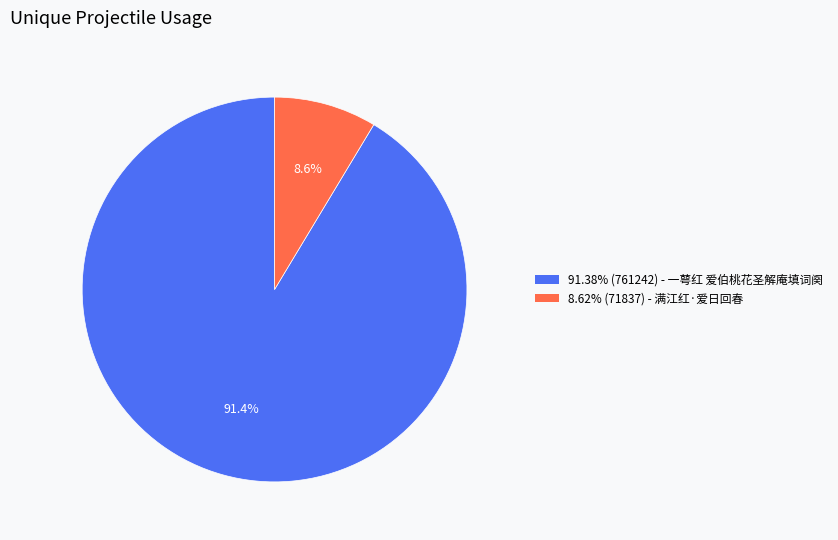

Count the number of slices in the pie.

2